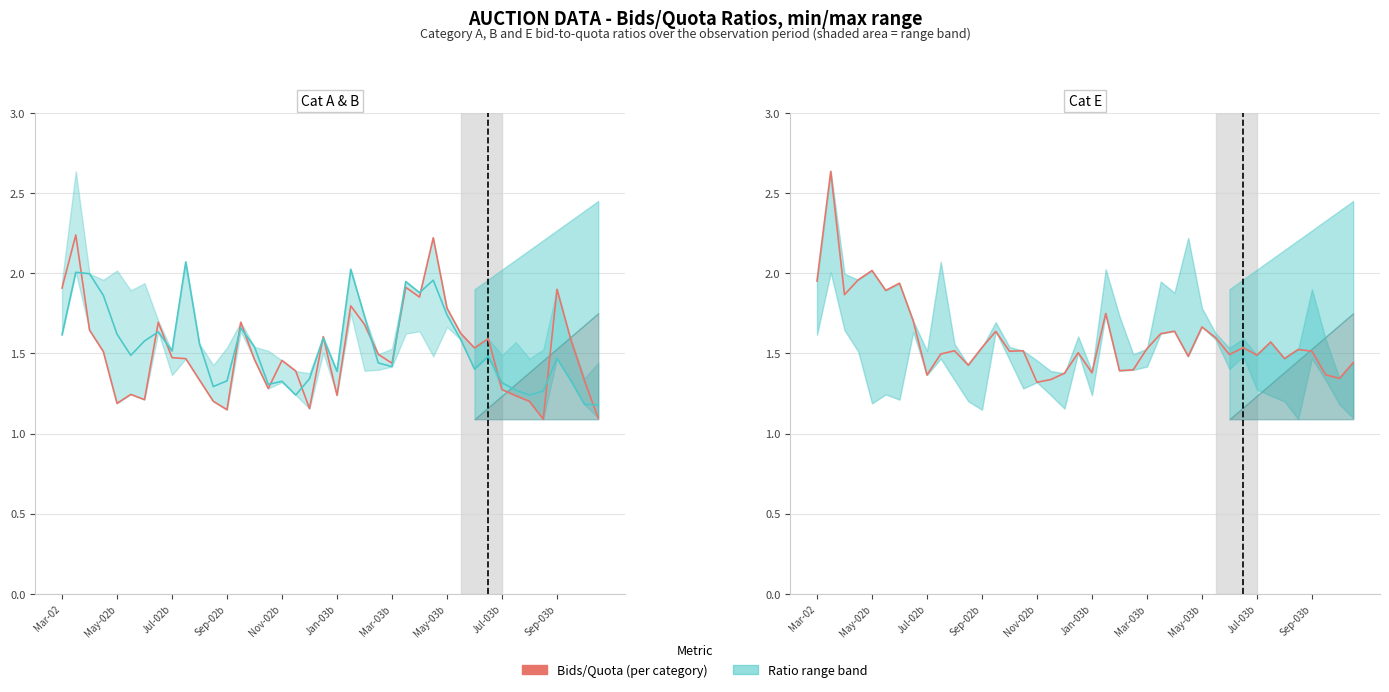

True or false: E_bids/Quota has a value of 2.2 at Jul-02b.

False